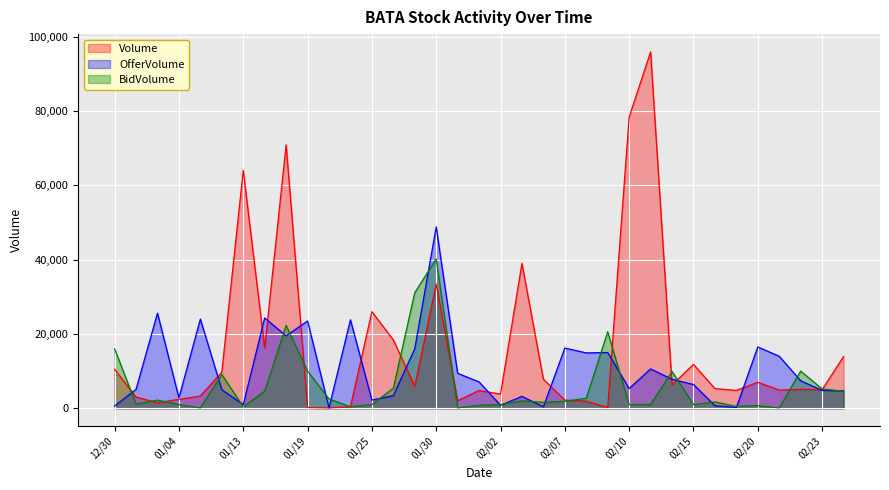

Where is the first local maximum for Volume?

01/13